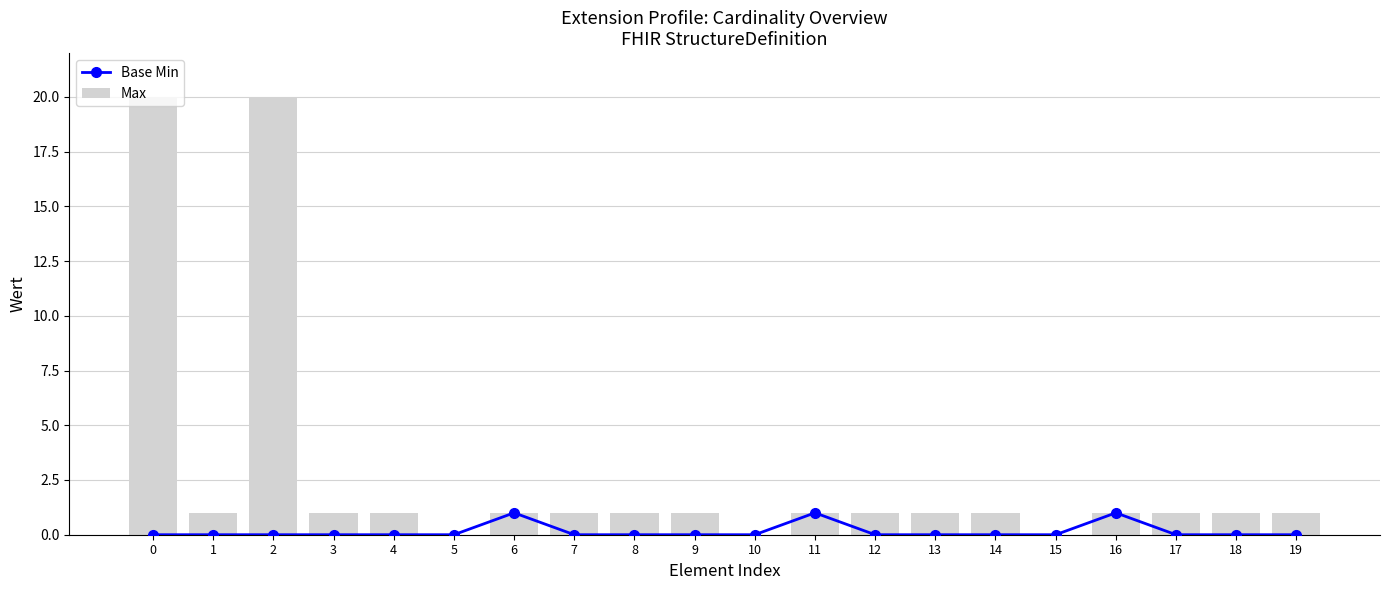

True or false: Max has a value of 33 at 2.

False